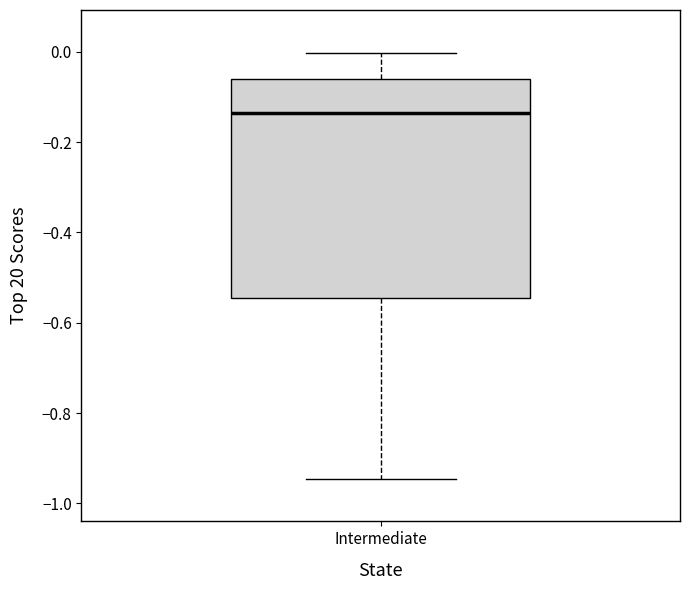

Transcribe this box plot: give where the median line is, the range the box spans, and where the two whiskers end, as read against the y-axis. The values are not printed on the chart, so give them approximately, as read against the axis.

median -0.14, box -0.54 to -0.06, whiskers -0.94 to 0.00